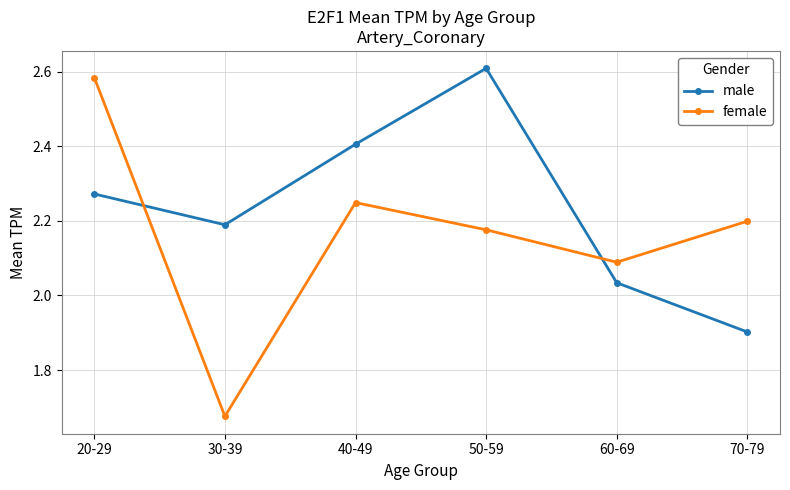

Count the number of data series in this chart.

2